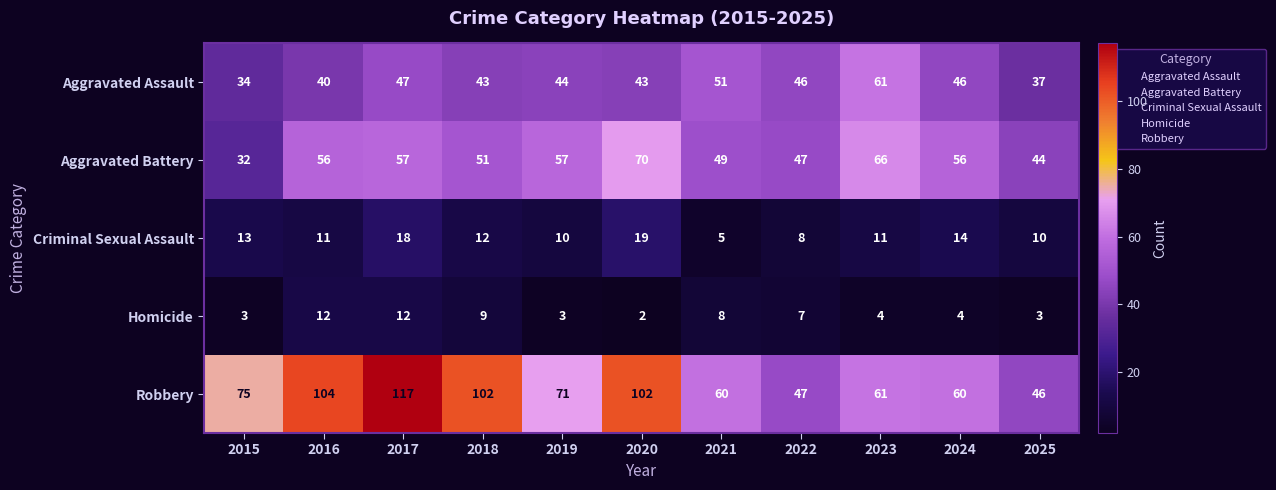

At which label does Criminal Sexual Assault reach its minimum?

2021